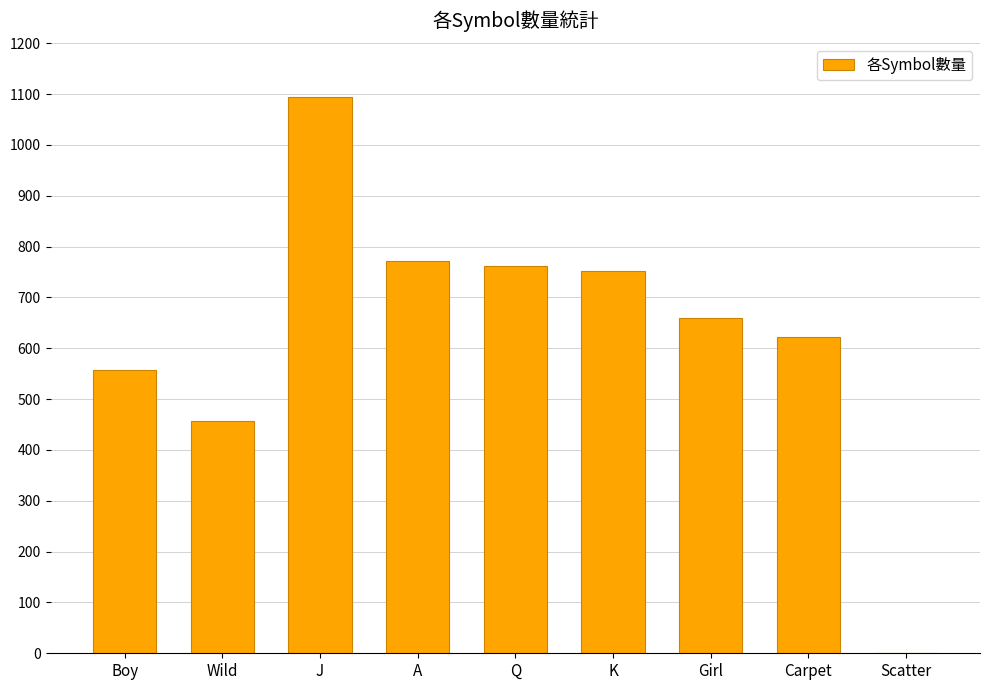

How many data points does each series have?

9